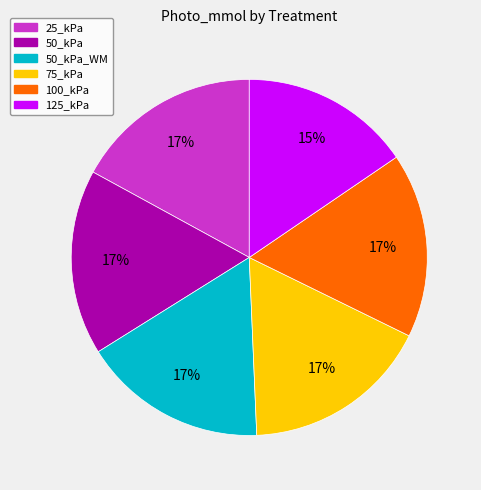

To the nearest percent, what is the difference between the largest and smallest slice percentages?

2%